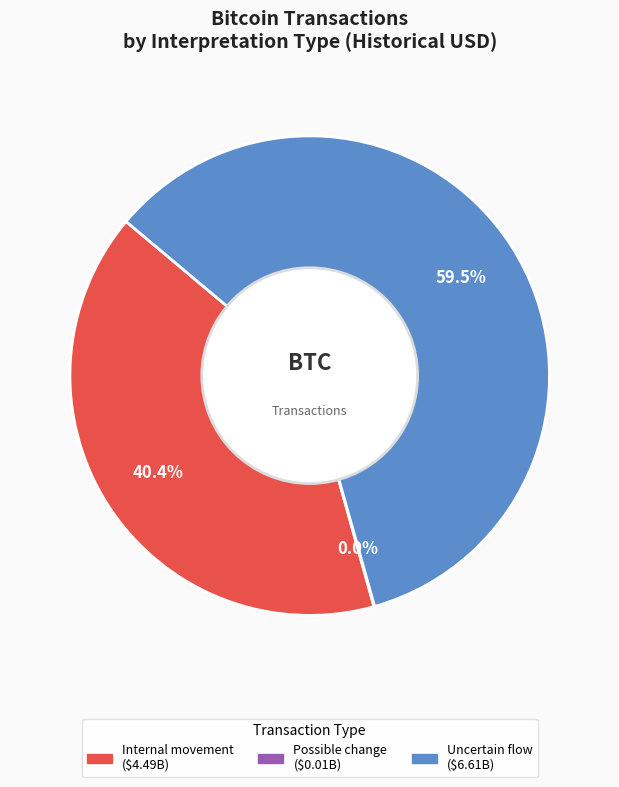

Is there a majority slice in this chart?

Yes